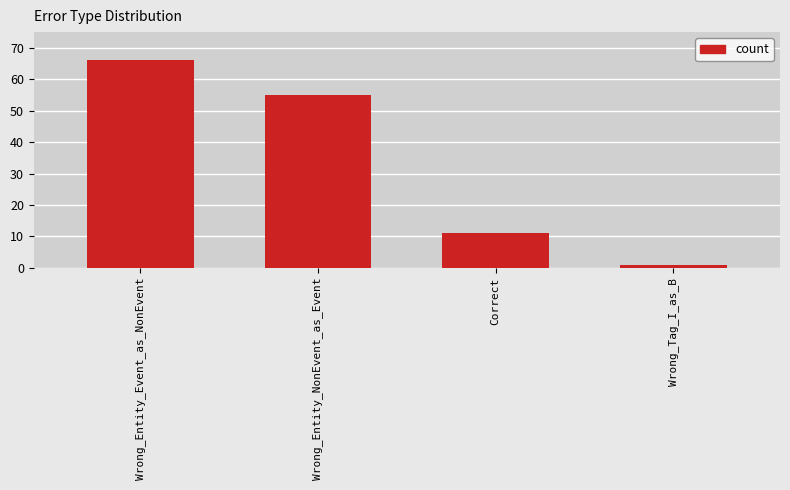

Reading left to right, what are all the values shown in this chart?

Wrong_Entity_Event_as_NonEvent=66	Wrong_Entity_NonEvent_as_Event=55	Correct=11	Wrong_Tag_I_as_B=1